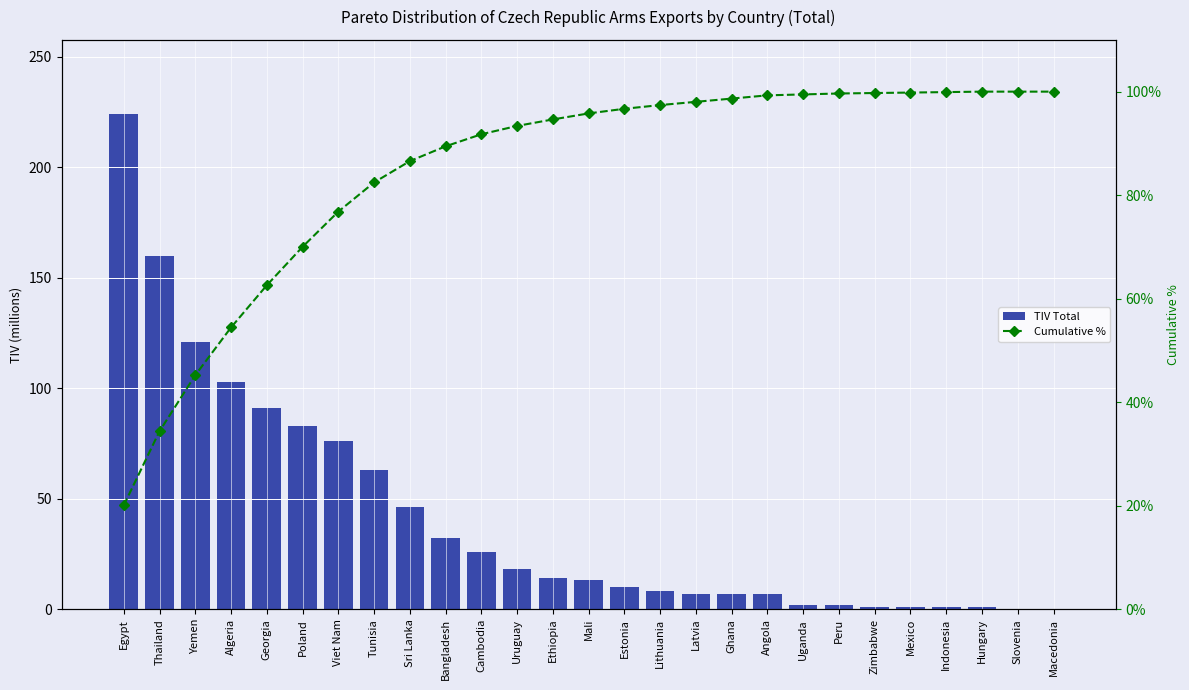

Reading right to left, extract all data points from this chart.

TIV Total: 0.0	0.0	1.0	1.0	1.0	1.0	2.0	2.0	7.0	7.0	7.0	8.0	10.0	13.0	14.0	18.0	26.0	32.0	46.0	63.0	76.0	83.0	91.0	103.0	121.0	160.0	224.0
Cumulative %: 100.0	100.0	100.0	99.9	99.8	99.7	99.6	99.5	99.3	98.7	98.0	97.4	96.7	95.8	94.6	93.4	91.8	89.4	86.6	82.5	76.8	70.0	62.6	54.4	45.2	34.4	20.1